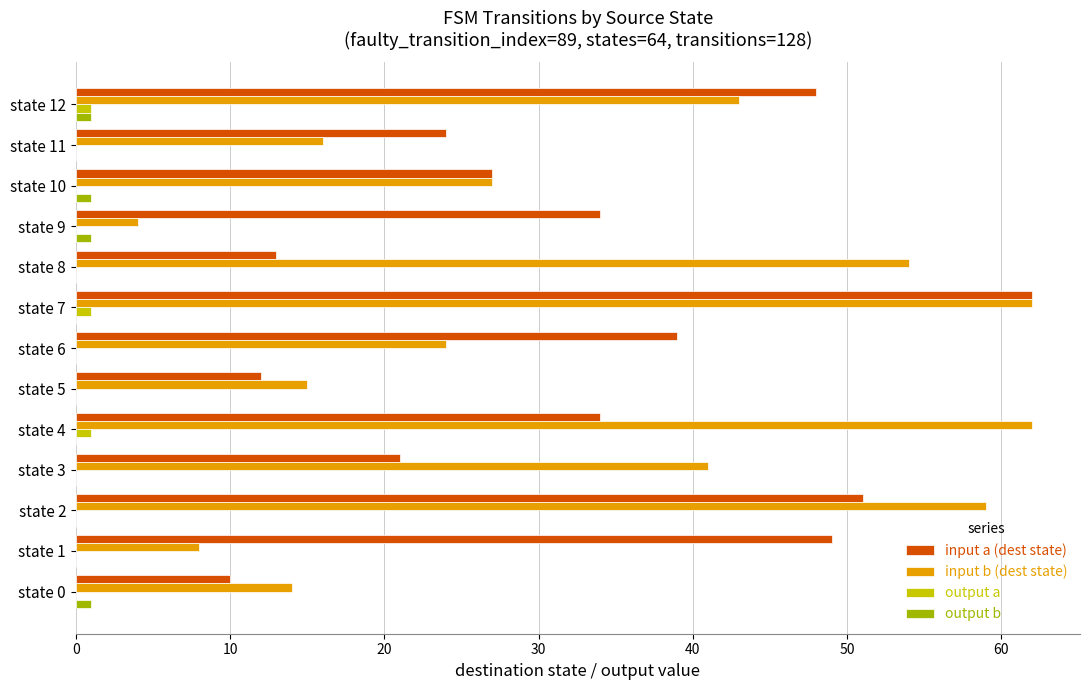

At which category is the sum across all series the highest?

state 7